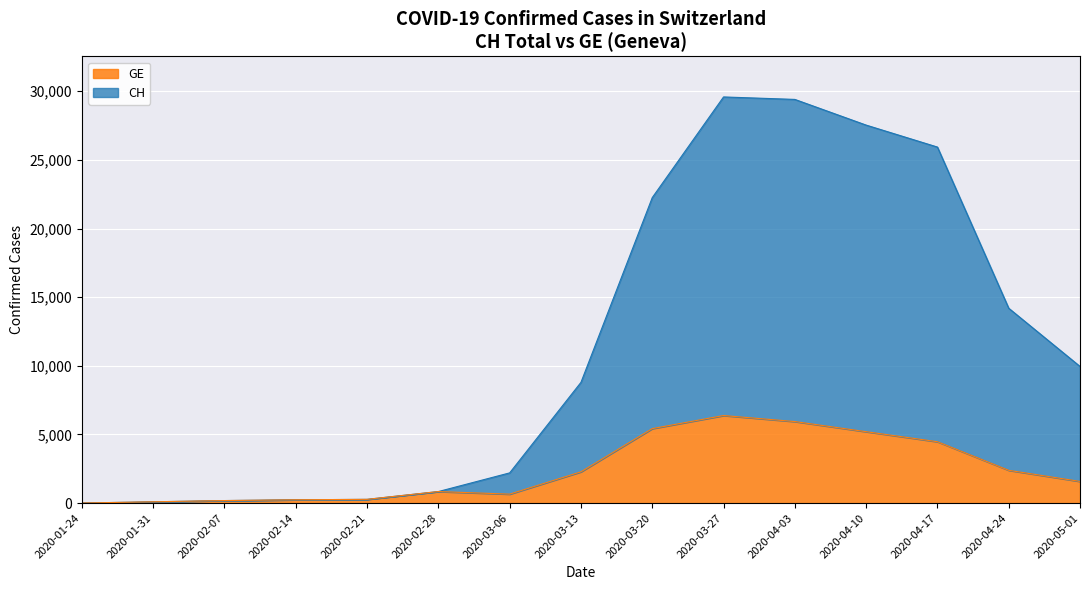

Is the value of CH at 2020-04-24 greater than the value of GE at 2020-03-27?

Yes